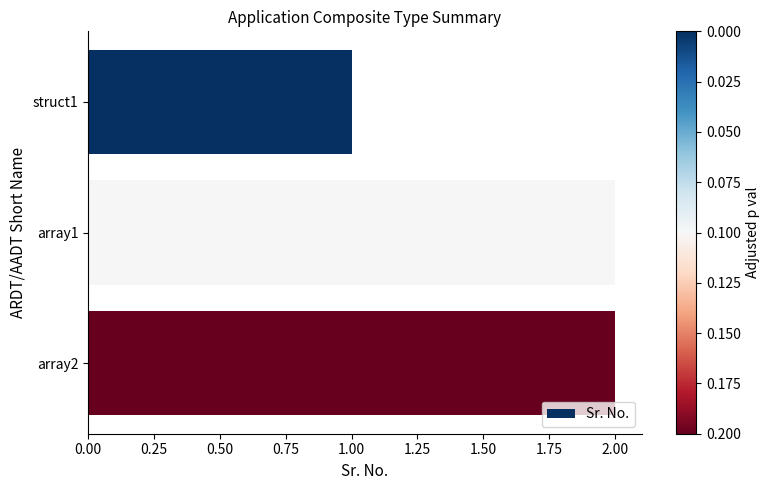

What is the ratio of the value at struct1 to the value at array2?

0.5